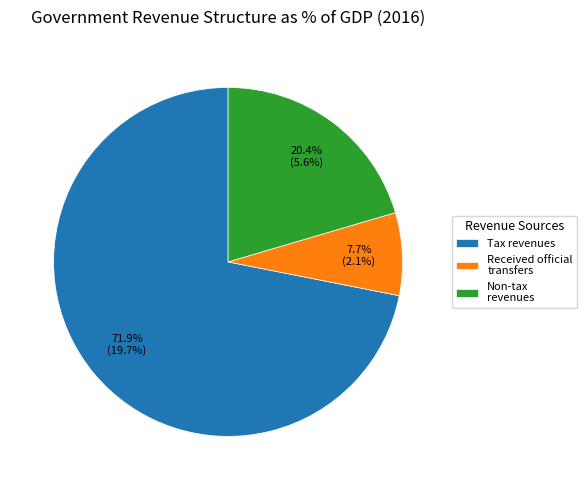

What percentage is the Received official transfers slice, to the nearest percent?

8%